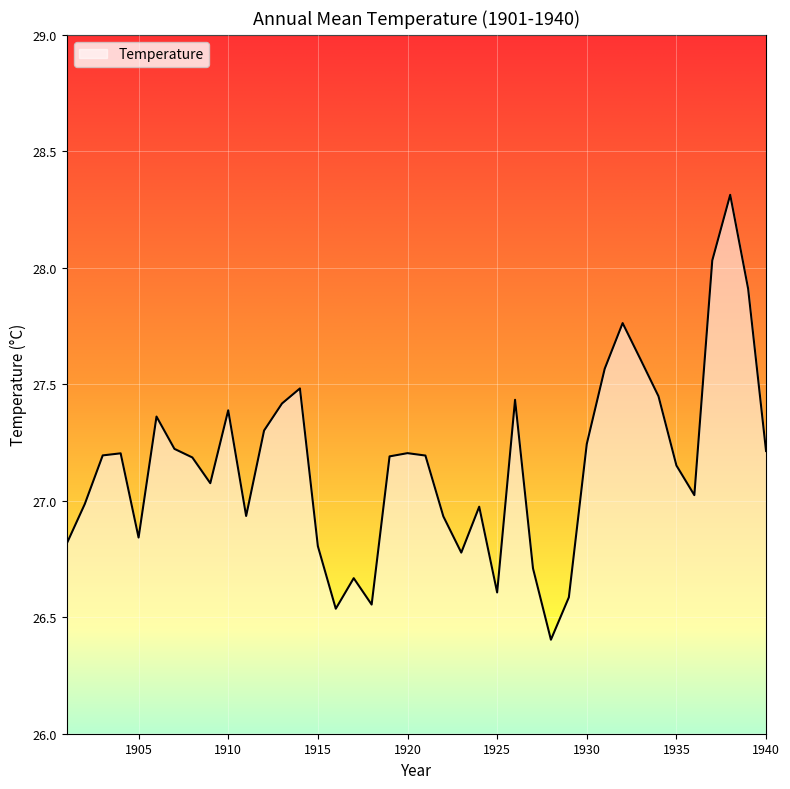

What is the maximum value shown in the chart?

28.3